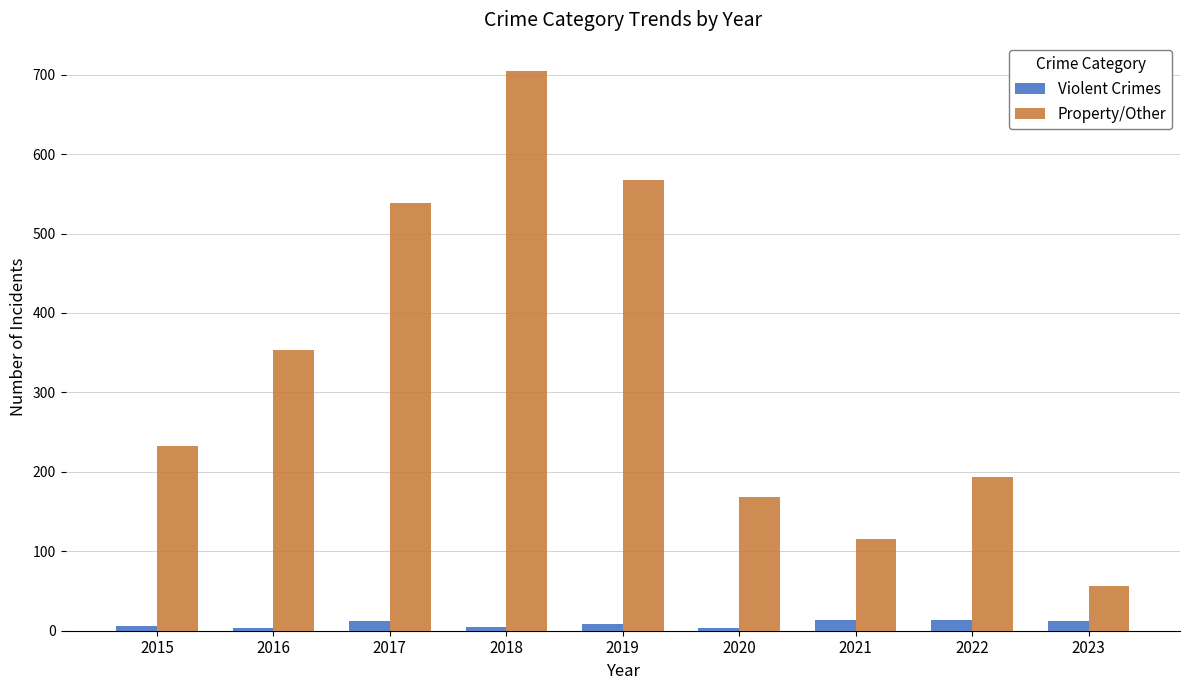

List the series in order of their peak value, lowest first.

Violent Crimes, Property/Other